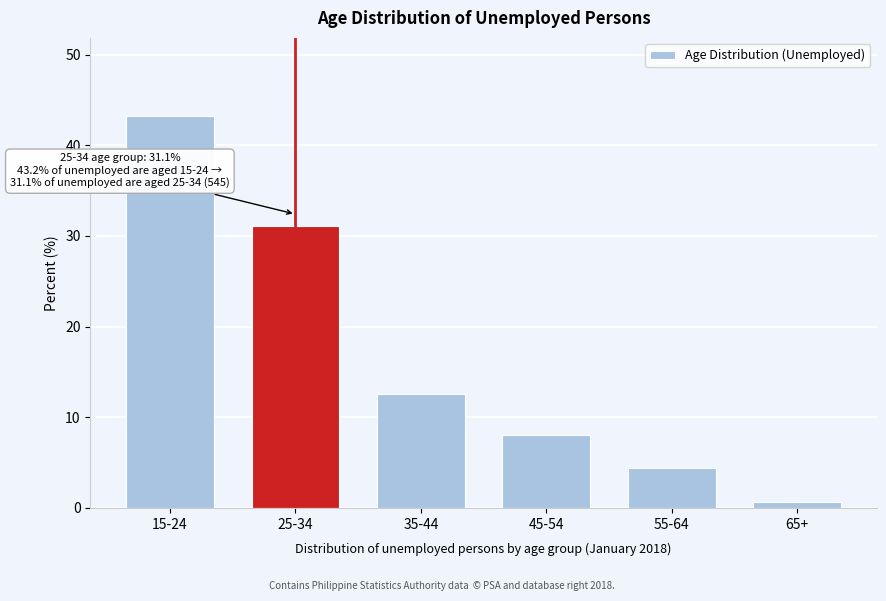

Reading left to right, list all the values displayed in this chart.

15-24=43.2	25-34=31.1	35-44=12.6	45-54=8.0	55-64=4.4	65+=0.6